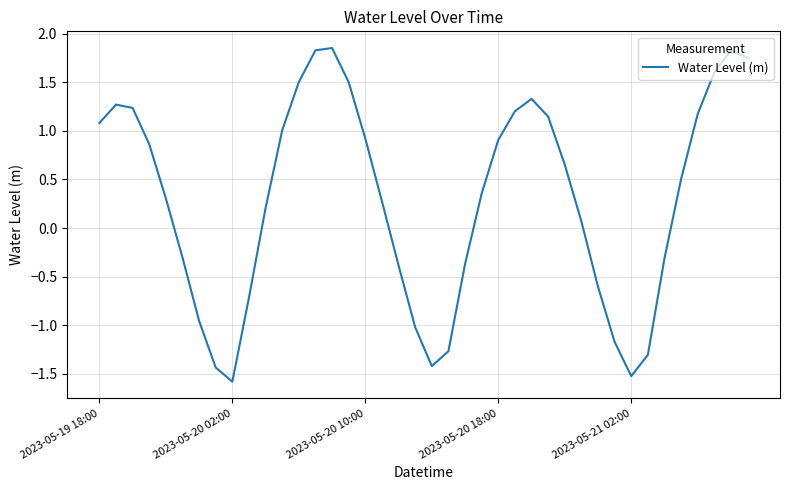

How many values exceed 0?

25